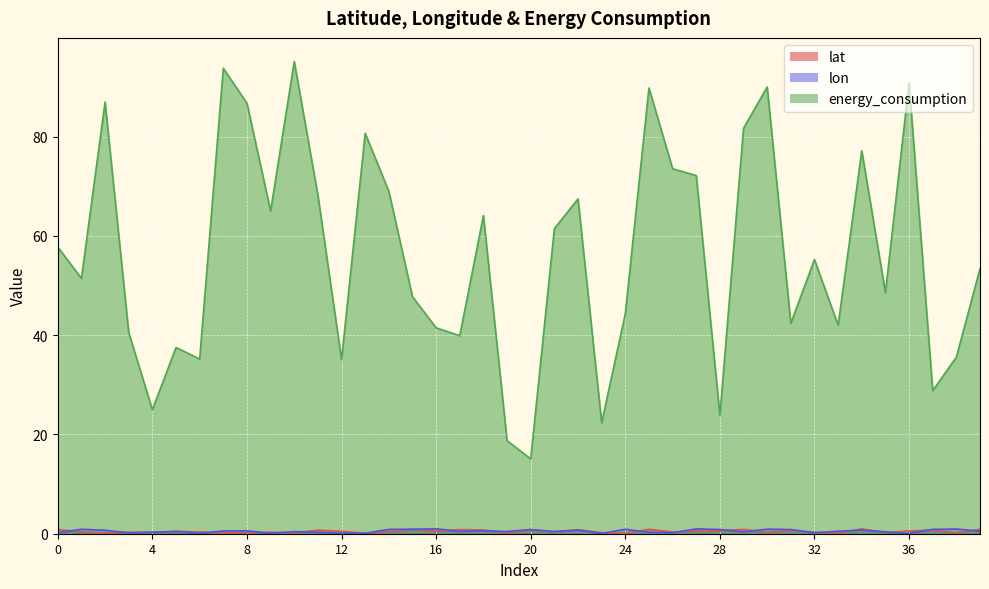

Which series has the largest total across all categories?

energy_consumption